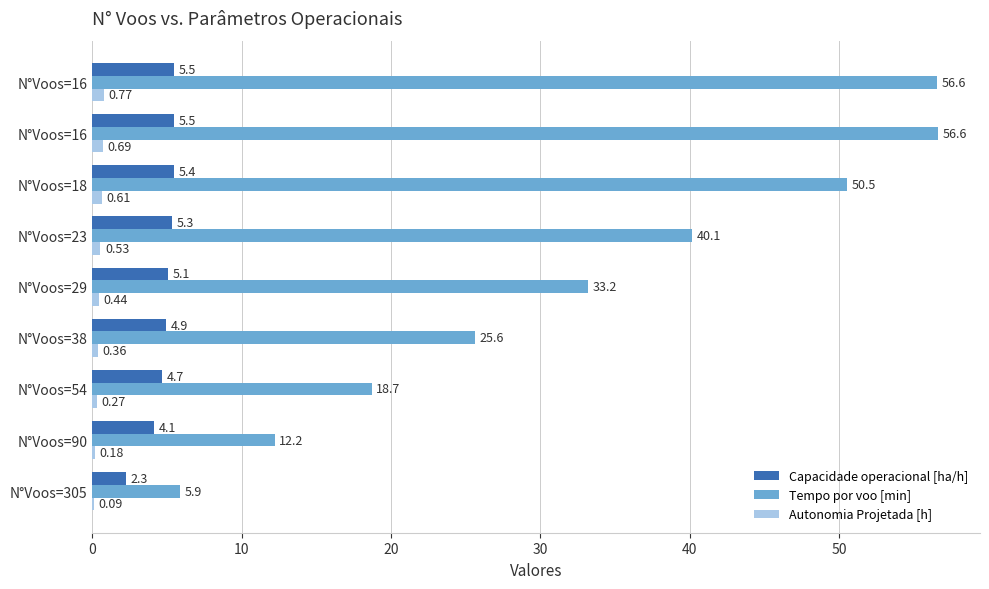

What position from the right is 30?

6